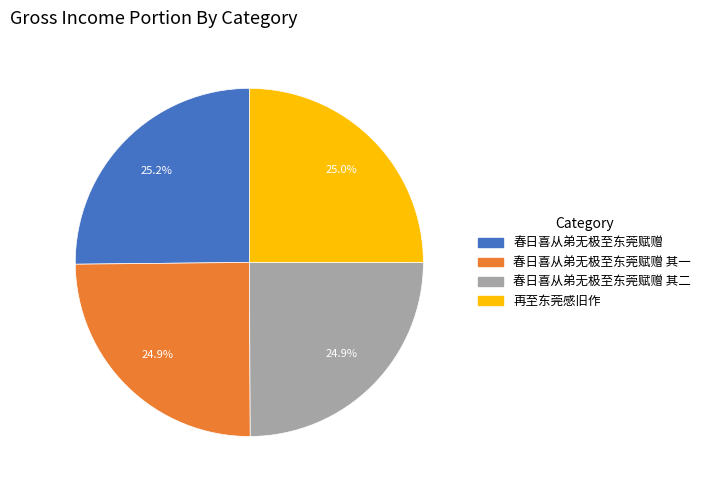

Is there a majority slice in this chart?

No